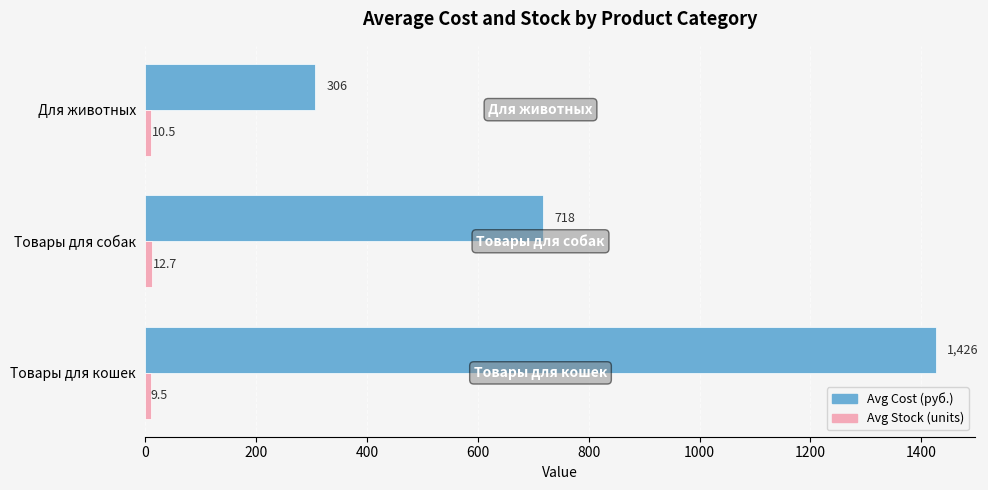

What is the difference between the highest and lowest values at Для животных?

296.0